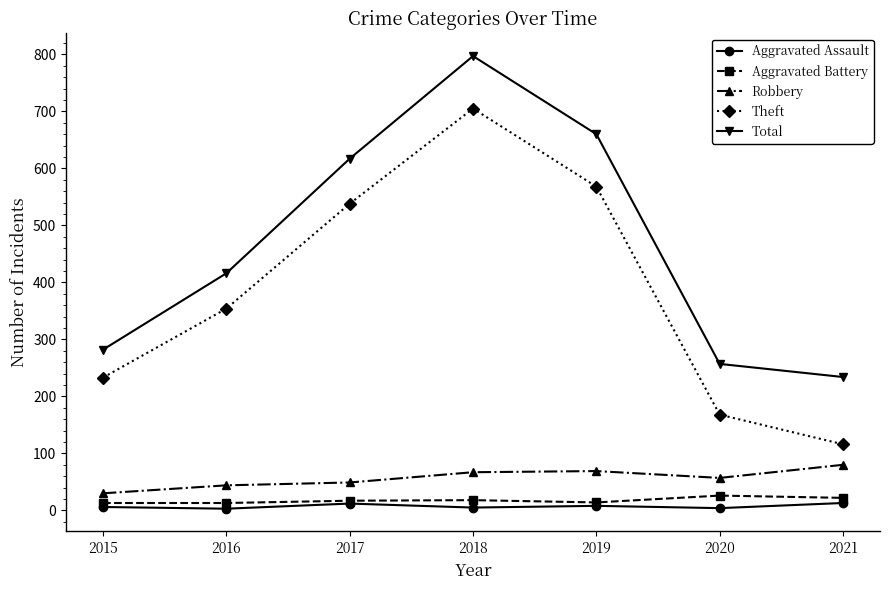

Which series has the largest range (max minus min)?

Theft